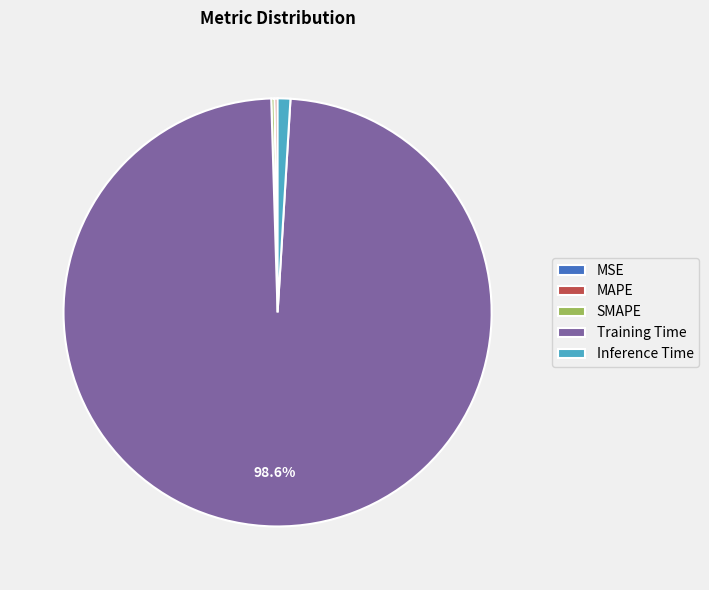

What is the largest slice in the pie chart?

Training Time